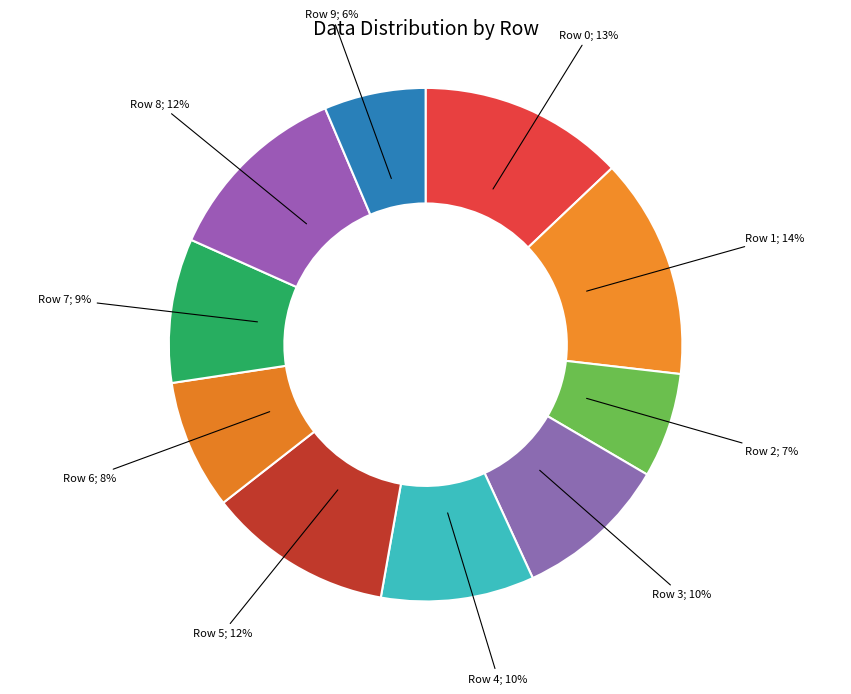

How many slices are in this pie chart?

10